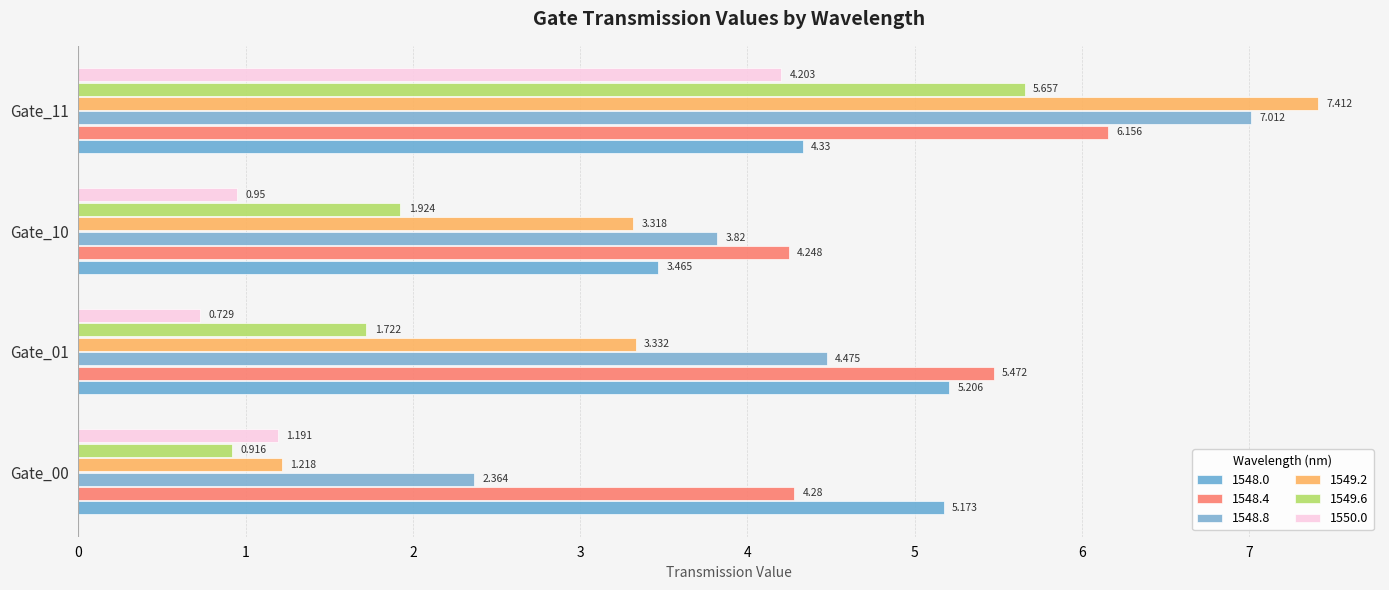

What is the sum of the 1548.4 values at Gate_00 and Gate_11?

10.4